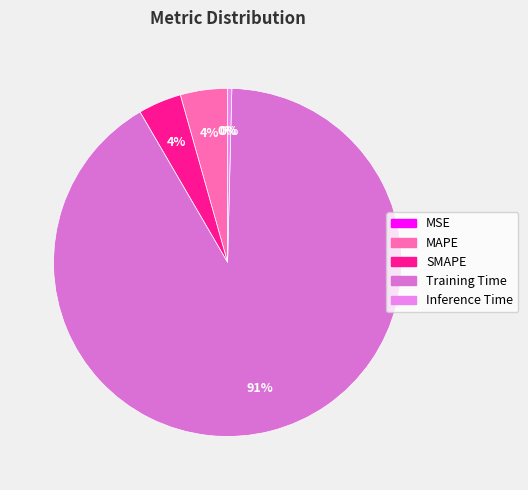

Which category has the biggest portion of the pie?

Training Time